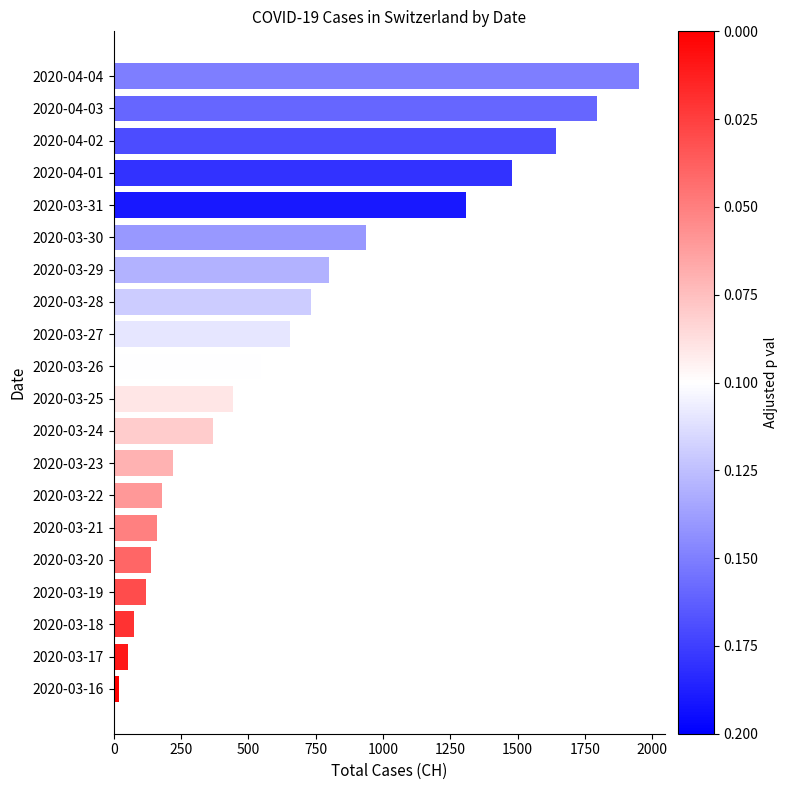

Is it true that the value at 2020-03-30 is 1513?

False